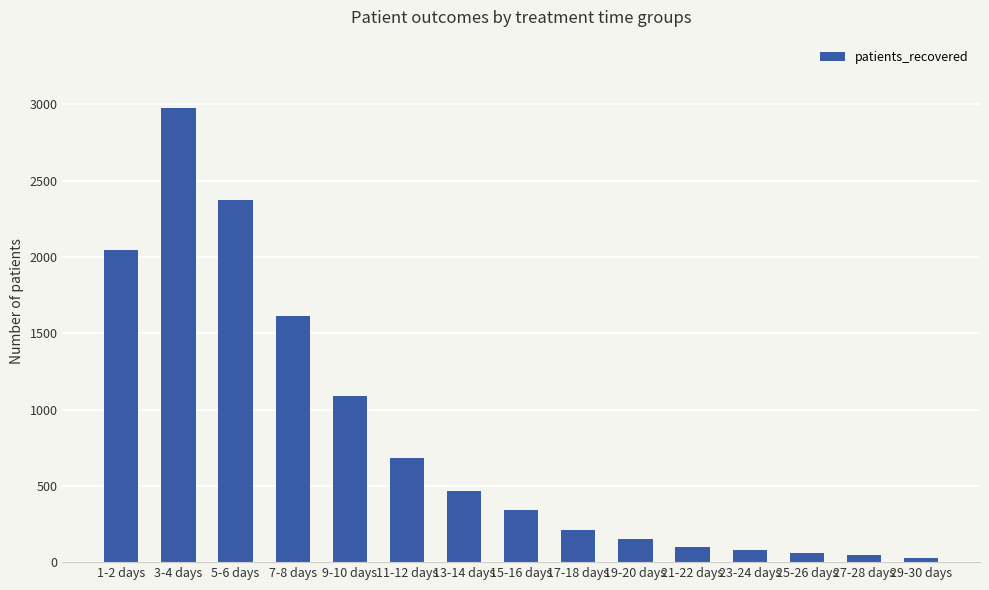

Which has a higher value, 3-4 days or 17-18 days?

3-4 days